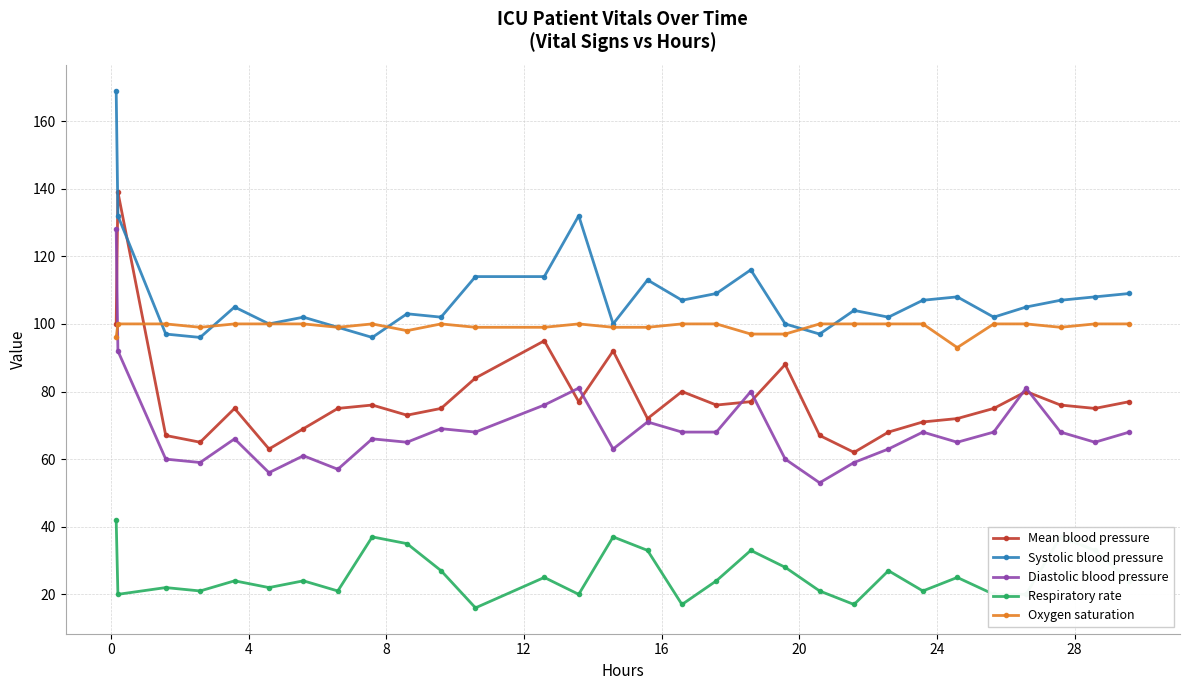

Which series has the widest spread of values?

Mean blood pressure